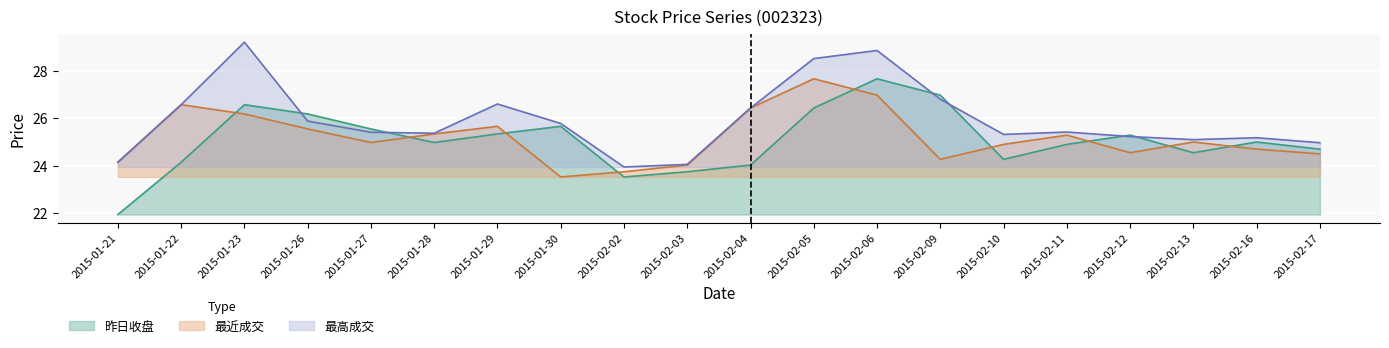

What value does the 昨日收盘 series have at 2015-02-05?

26.4